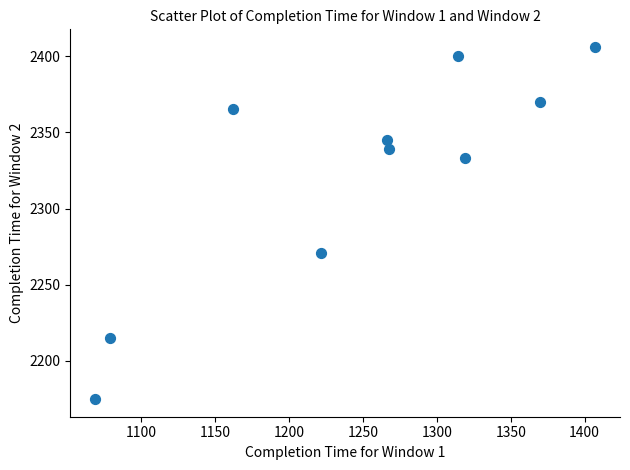

What is the range of Y values (max minus min)?

231